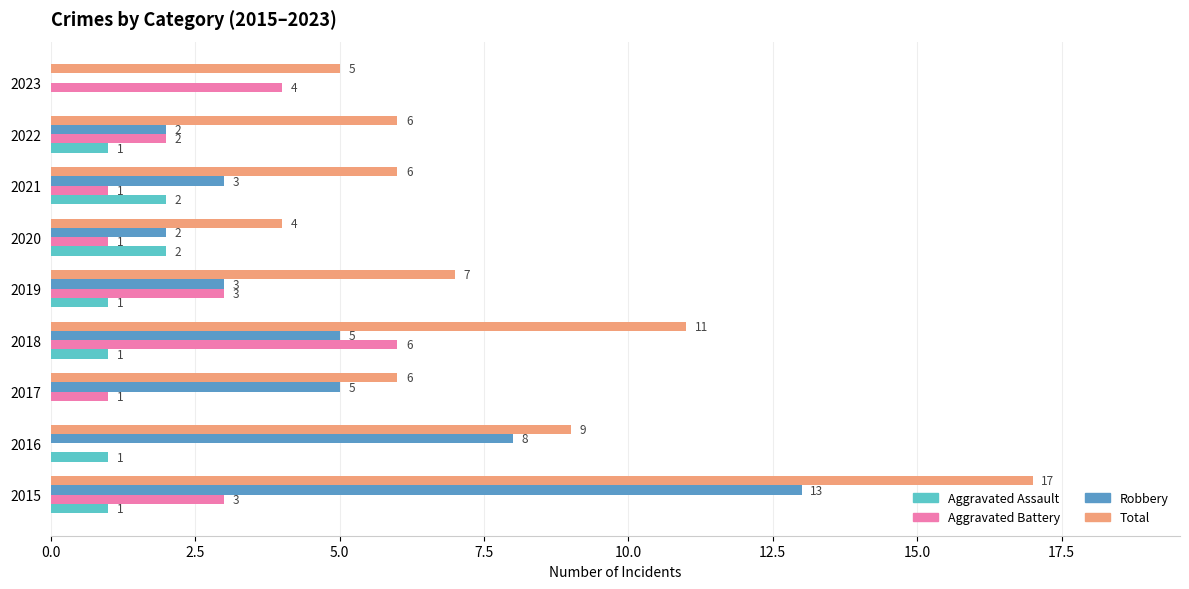

Which series has the largest total across all categories?

Total